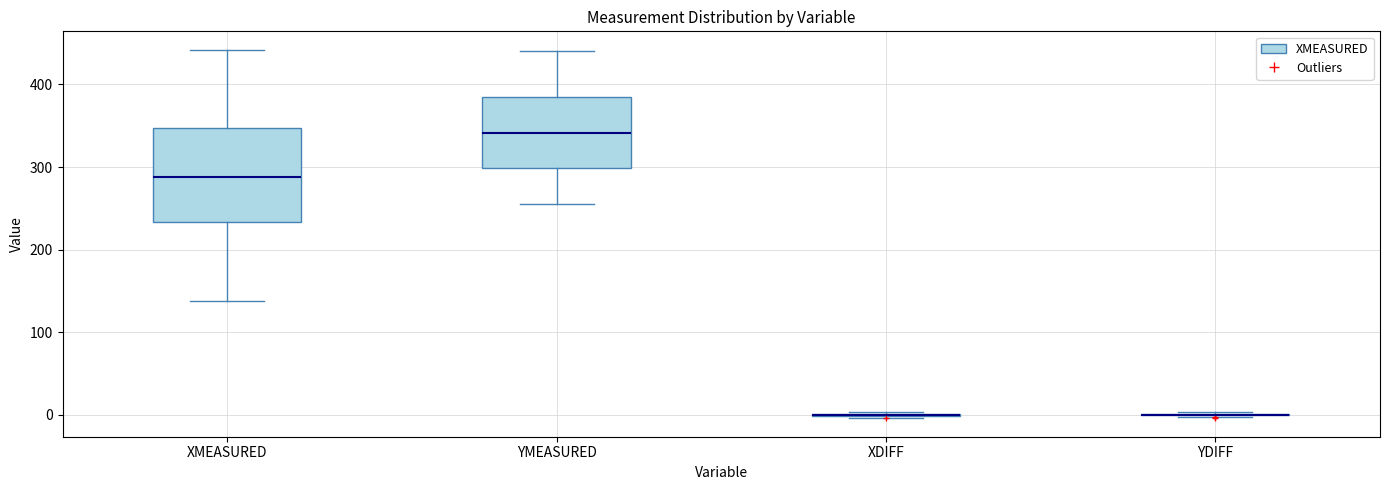

Comparing the boxes themselves (not the whiskers), which one is the tallest?

XMEASURED